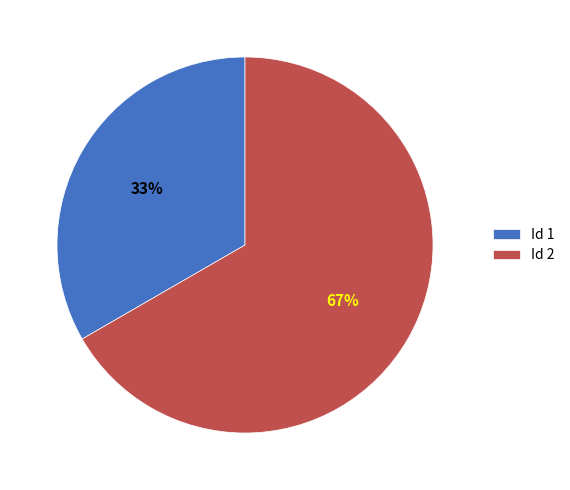

What is the ratio of the value at Id 1 to the value at Id 2?

0.5